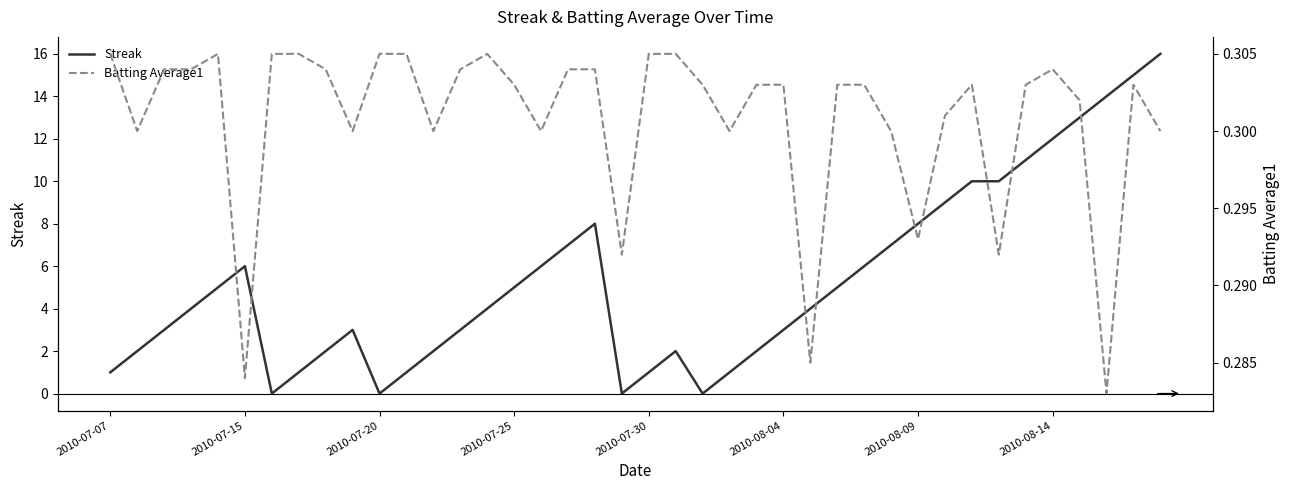

Rank the series at 17 from lowest to highest value.

Batting Average1, Streak